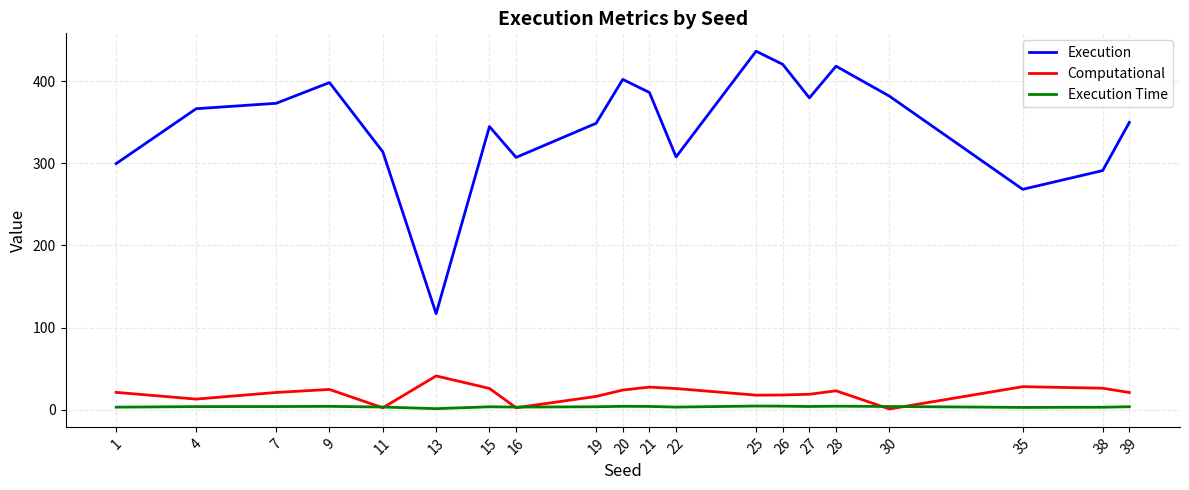

Rank the series by their maximum value, from highest to lowest.

Execution, Computational, Execution Time